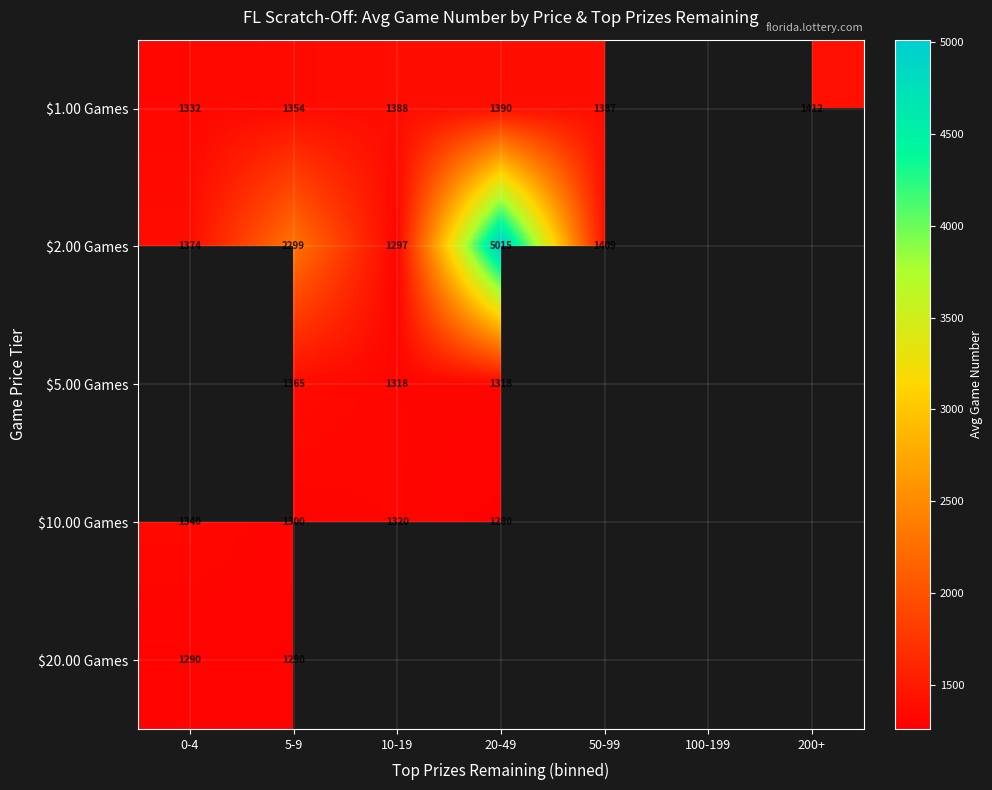

What is the difference between the $10.00 Games values at 20-49 and 5-9?

20